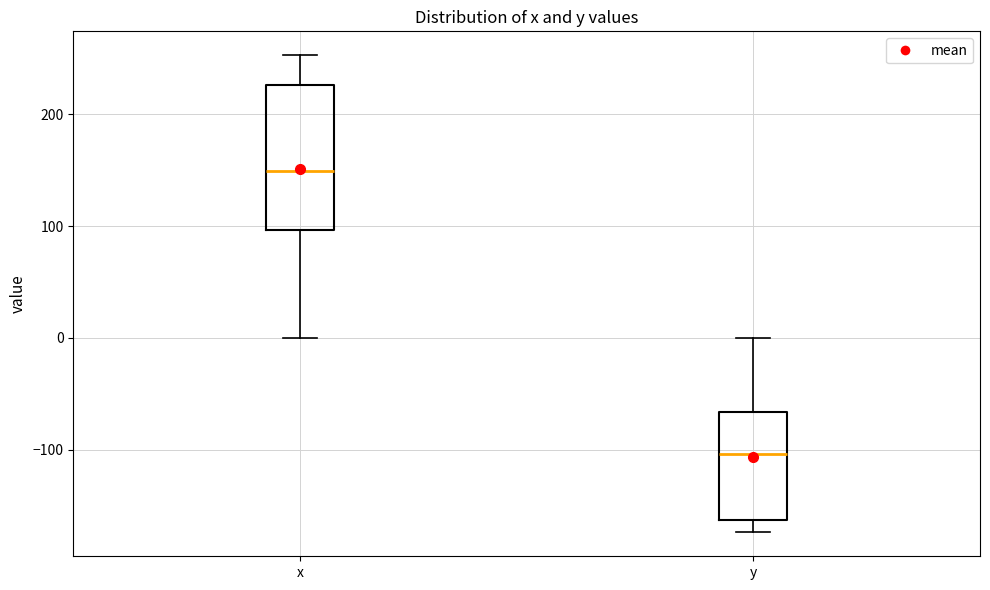

Reading left to right, transcribe this box plot: for each box, give where its median line is, the range the box spans, and where its two whiskers end, as read against the y-axis. The values are not printed on the chart, so give them approximately, as read against the axis.

x: median 150, box 100 to 230, whiskers 0 to 250
y: median -100, box -160 to -70, whiskers -170 to 0